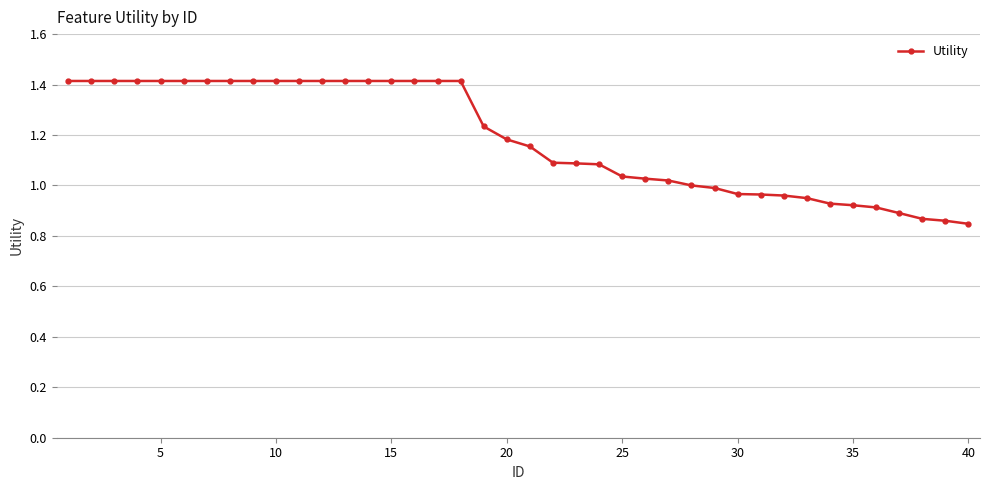

What is the greatest value displayed?

1.4